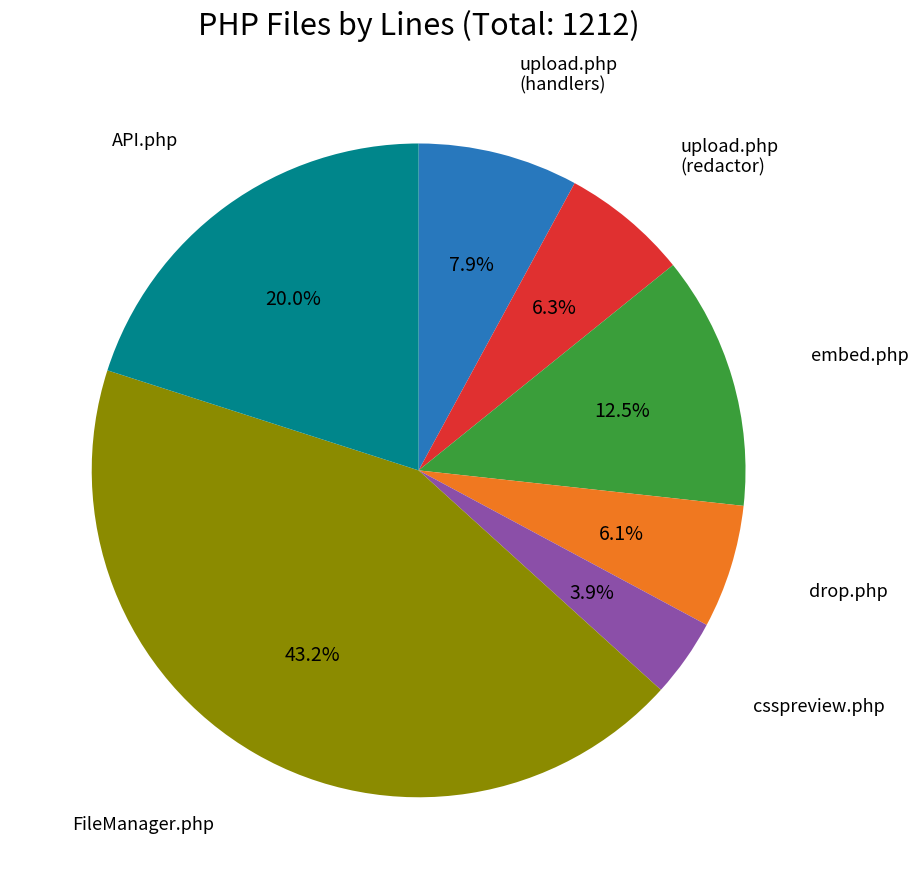

Is there any slice that represents more than half of the pie?

No